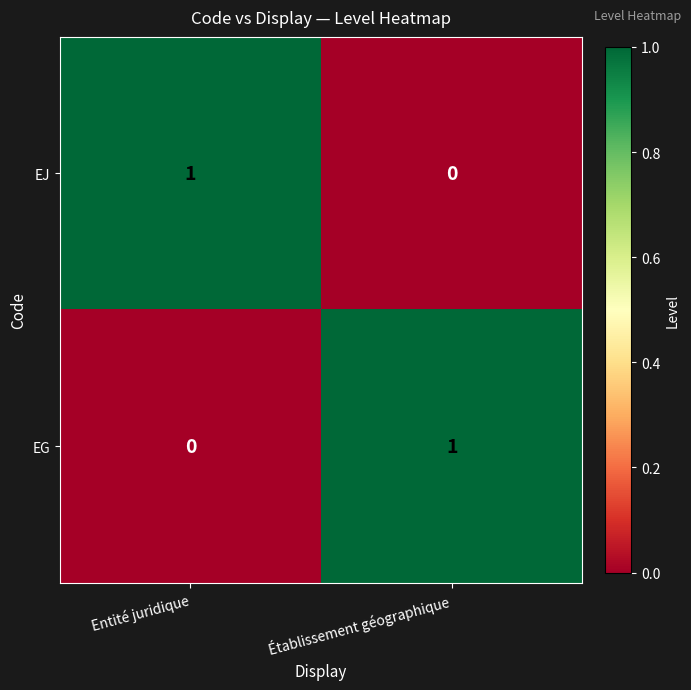

Where is EJ nearest to the value 0?

Établissement géographique